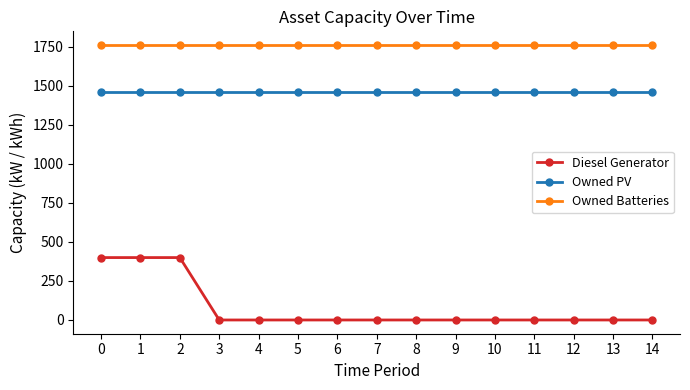

How many lines are shown in the chart?

3